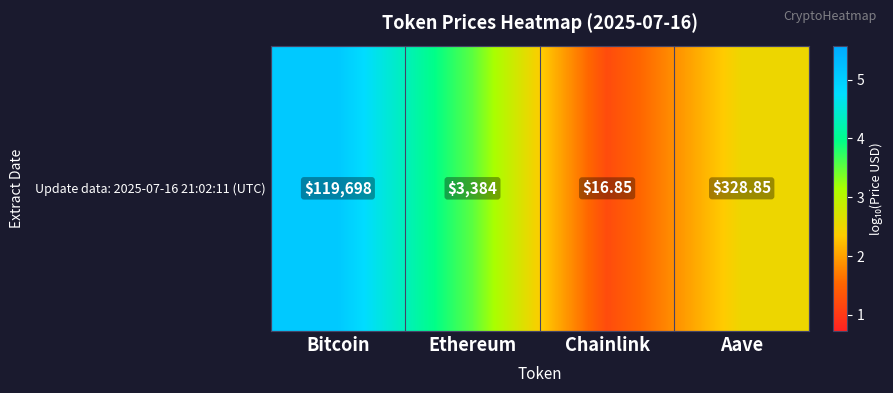

Which category has the highest value across all series?

Bitcoin